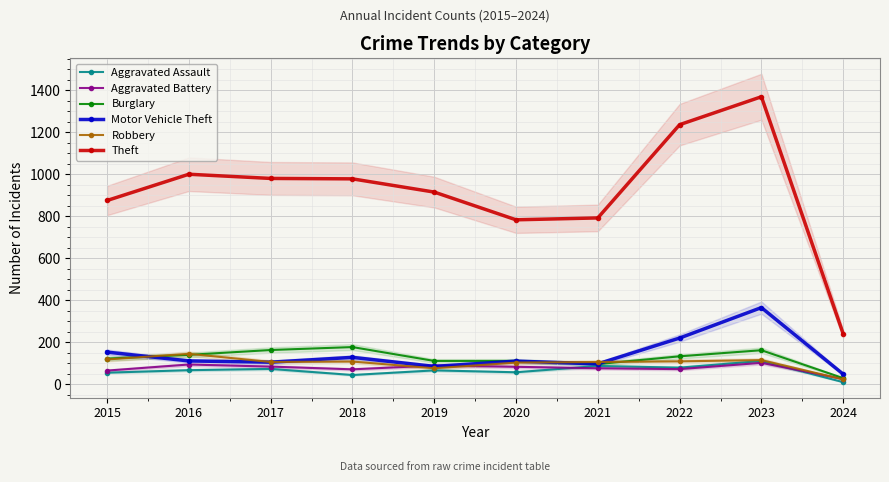

True or false: Robbery has more than 1 interior local peaks.

True